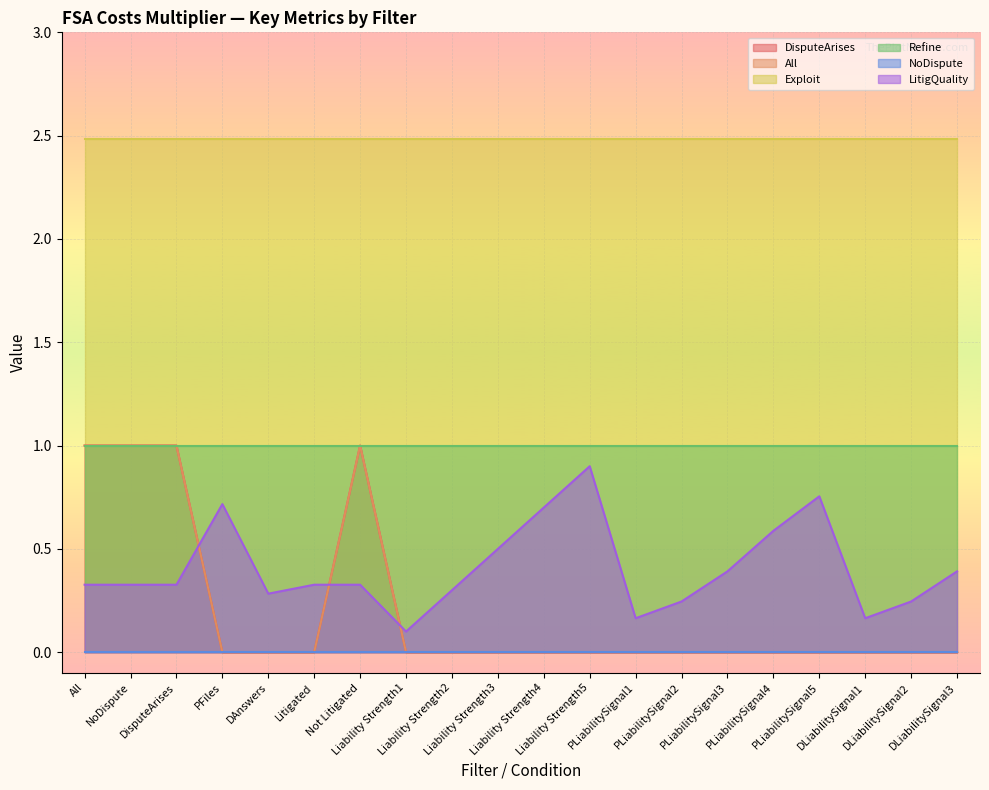

How many LitigQuality values are between 0 and 1?

20